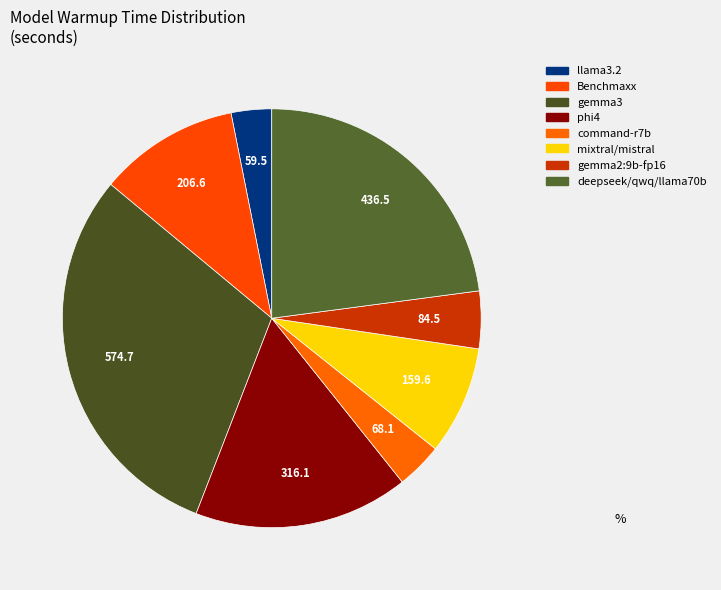

How many slices are in this pie chart?

8